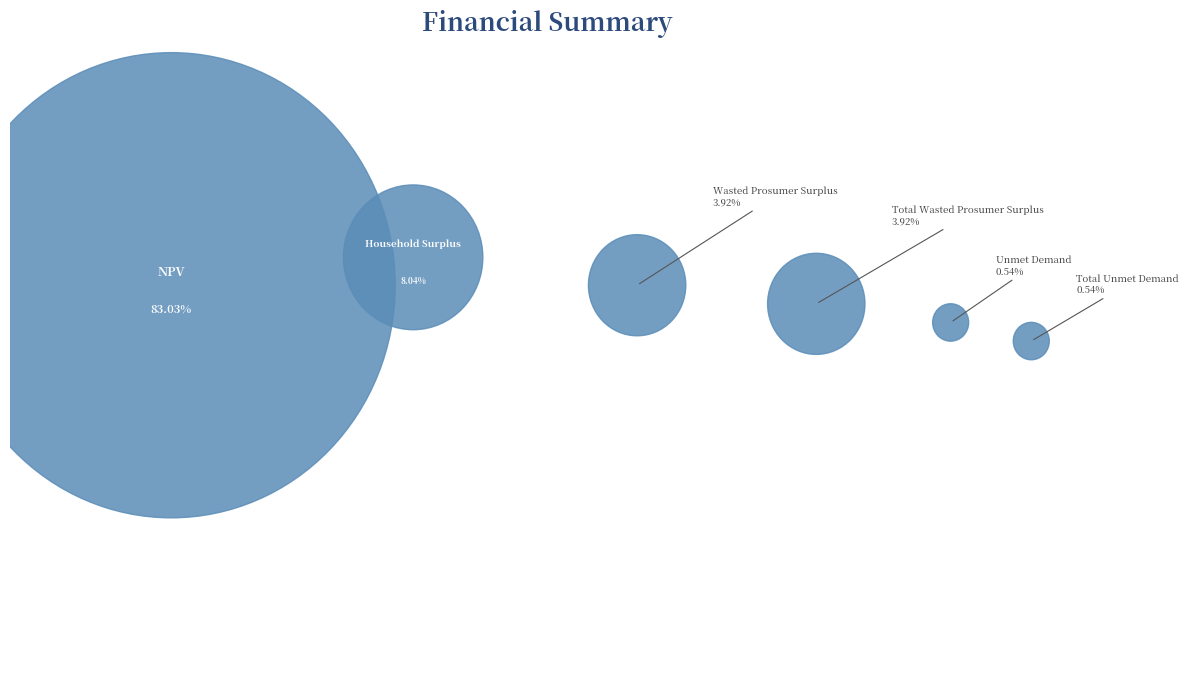

The Total Unmet Demand slice represents 1% of the pie. True or false?

True